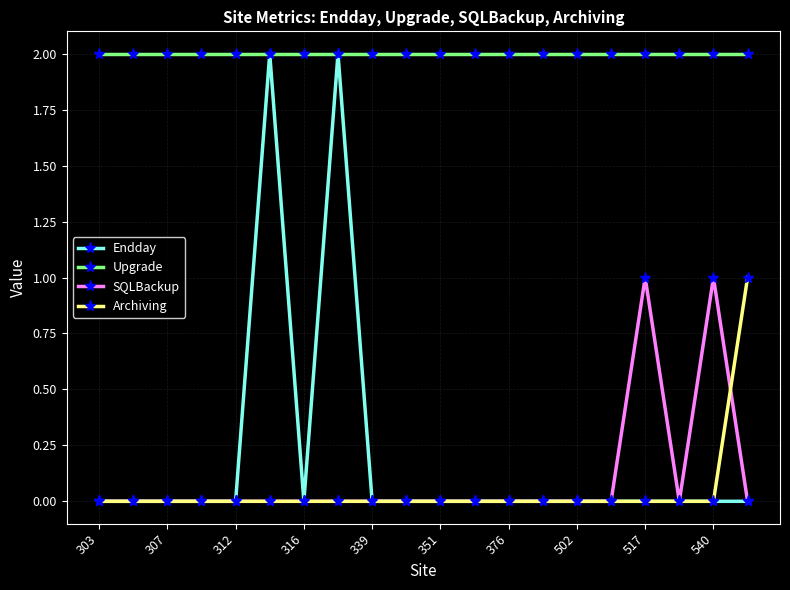

True or false: Upgrade and Archiving cross at least once.

False